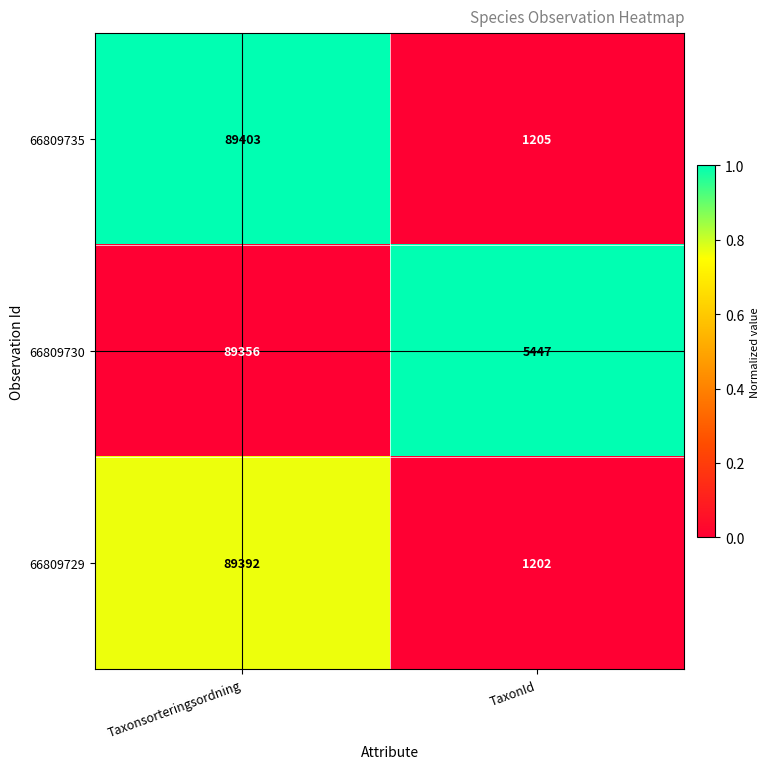

At which category does the chart reach its minimum across all series?

TaxonId